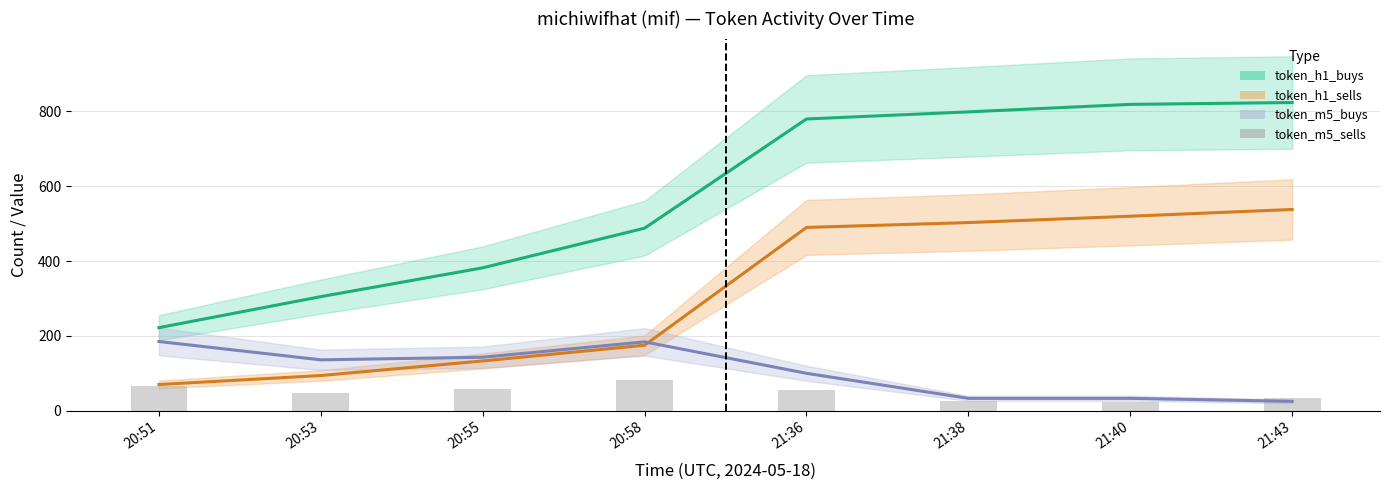

What is the label of the 1st bar from the left?

20:51